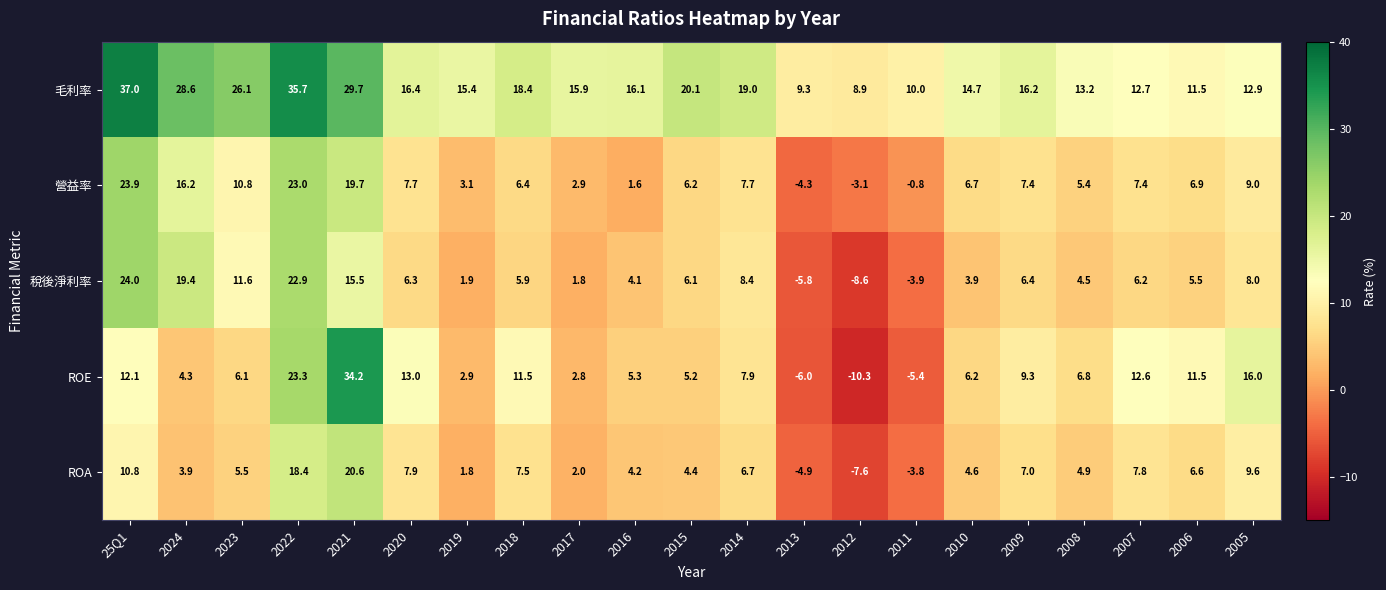

What value does the ROE series have at 2020?

13.0